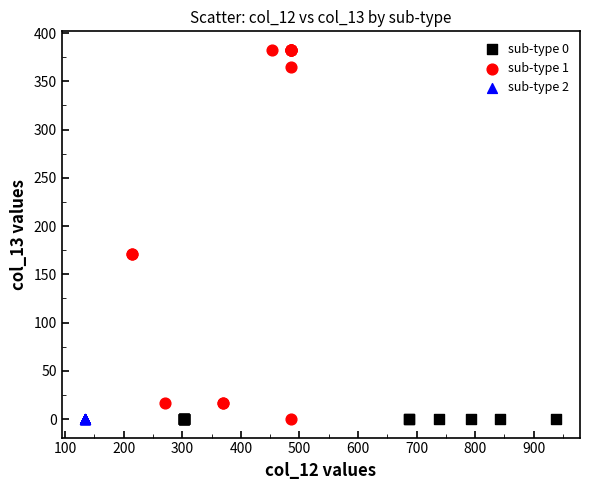

What are all the series names shown in the legend?

sub-type 0, sub-type 1, sub-type 2